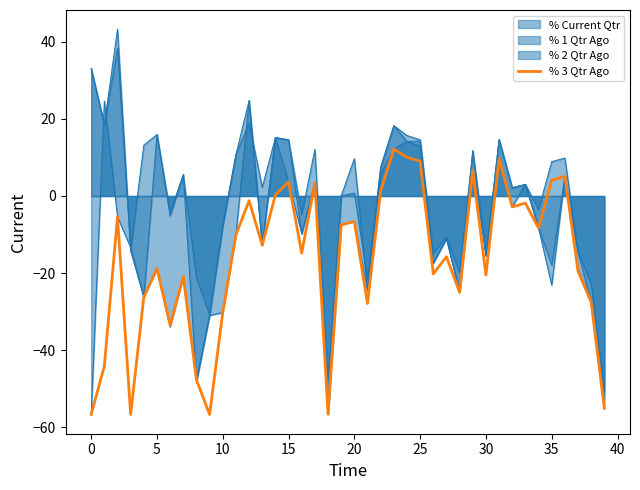

What is the difference between the maximum and minimum values?

68.9